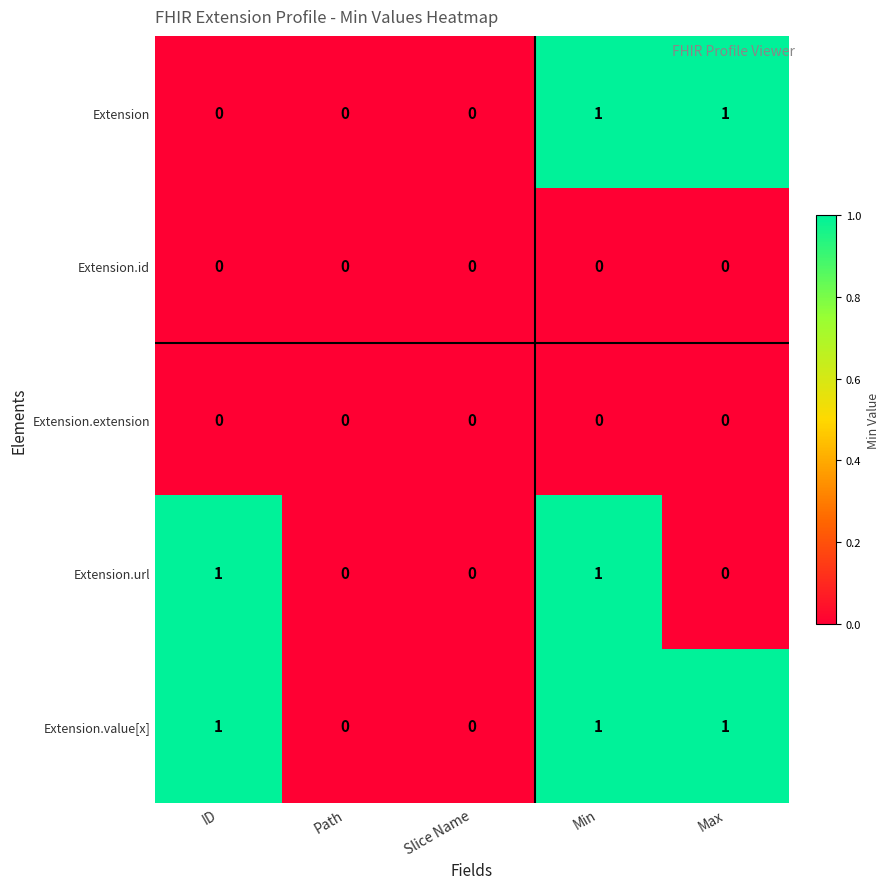

What is the sum of all Extension.value[x] values?

3